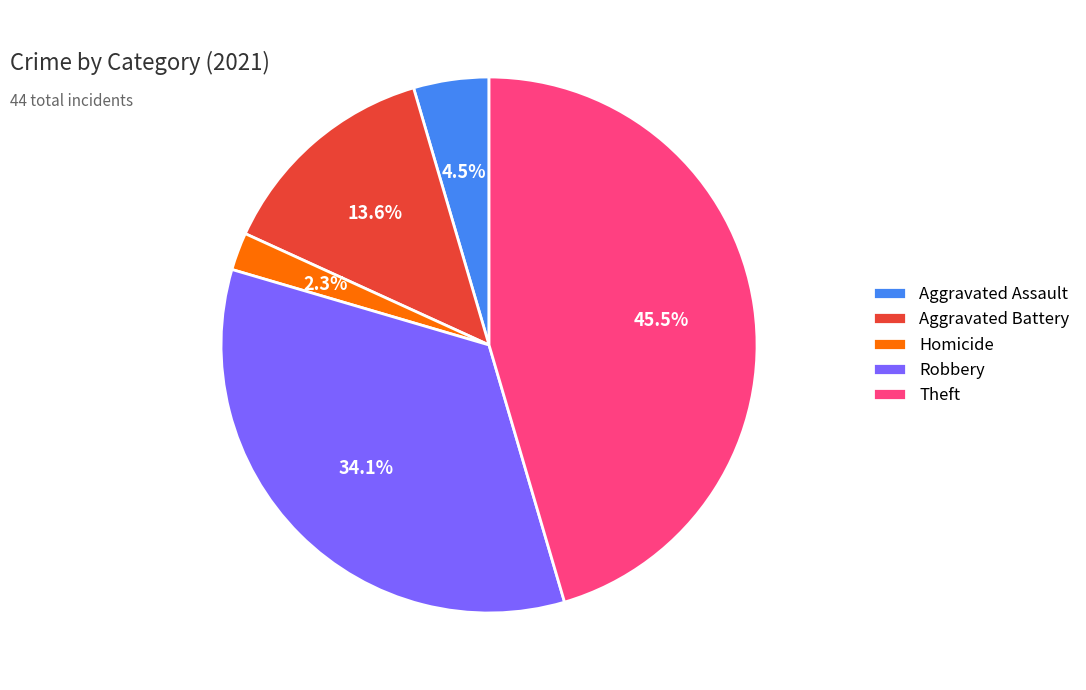

Does any single category account for the majority?

No